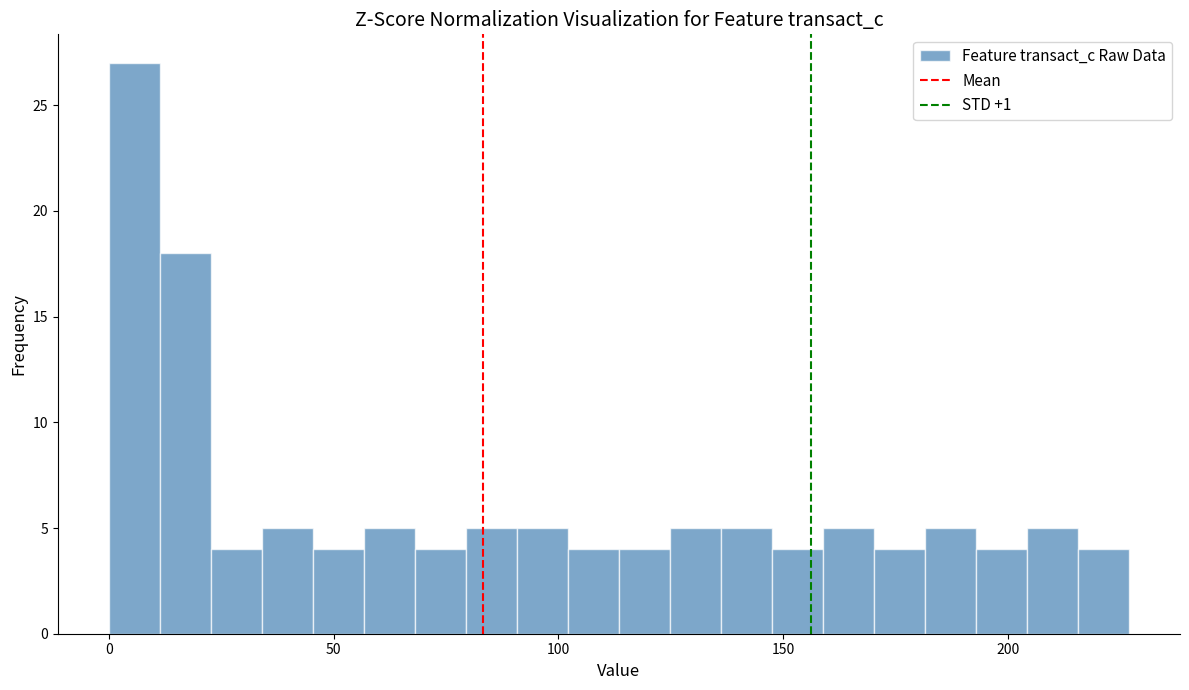

Read against the x-axis, roughly where is the centre of the tallest bar?

5